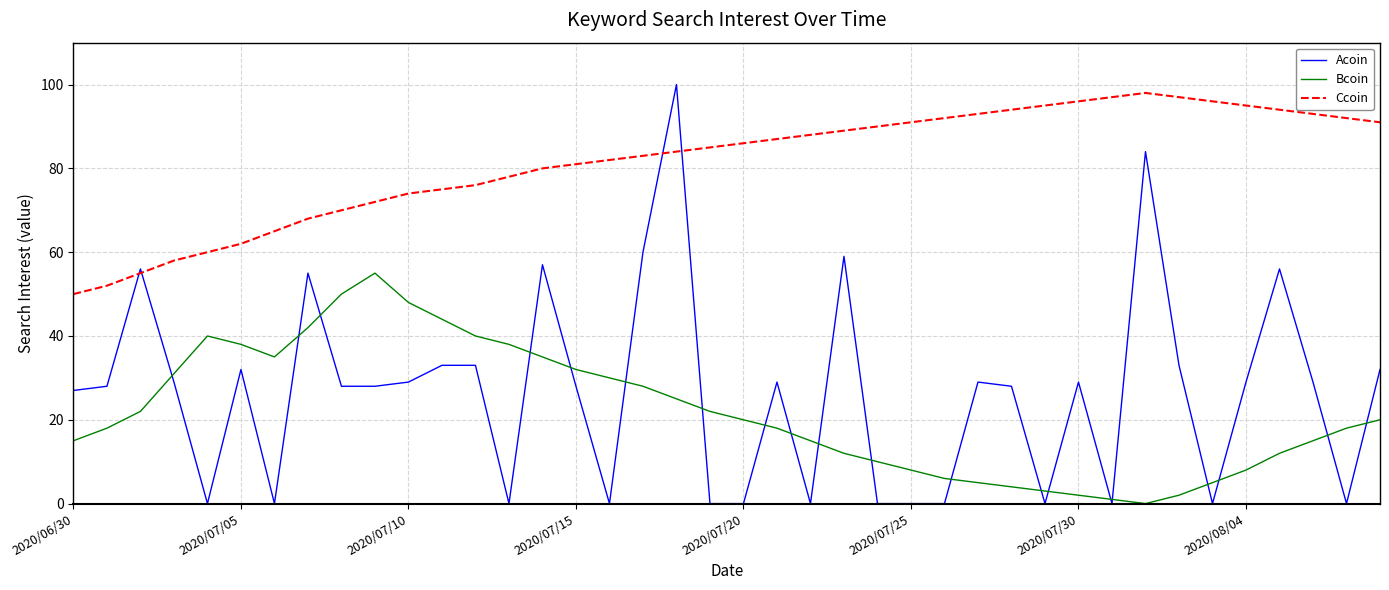

What is the maximum value for Ccoin?

98